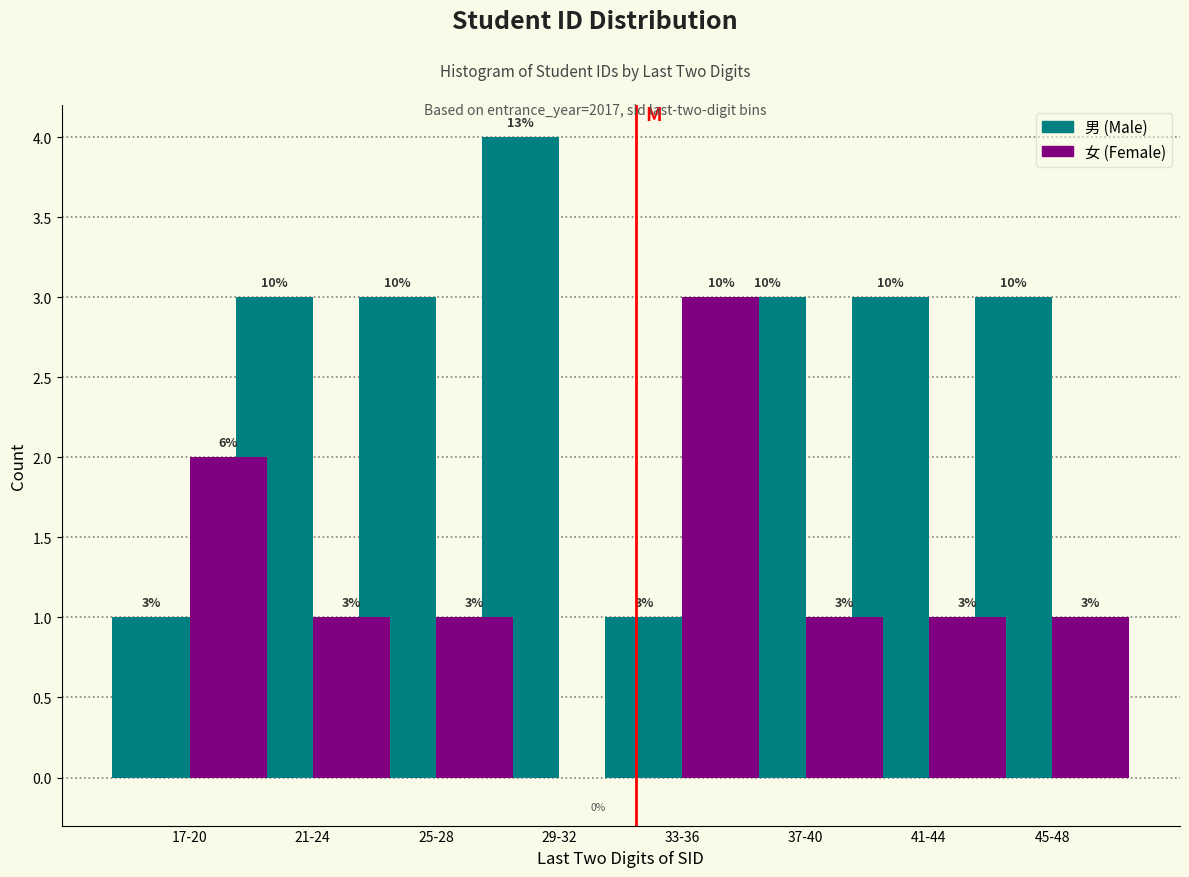

Reading left to right, extract all data points from this chart.

男 (Male): 17-20=1	21-24=3	25-28=3	29-32=4	33-36=1	37-40=3	41-44=3	45-48=3
女 (Female): 17-20=2	21-24=1	25-28=1	29-32=0	33-36=3	37-40=1	41-44=1	45-48=1